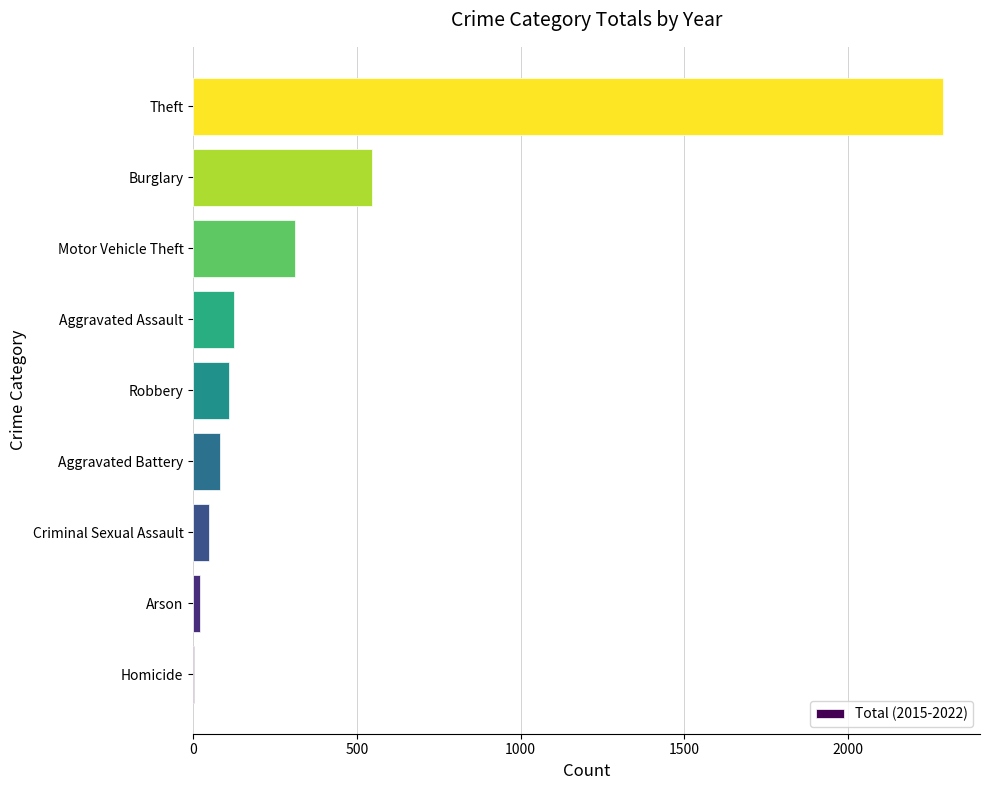

True or false: the data shows 110 at Robbery.

True